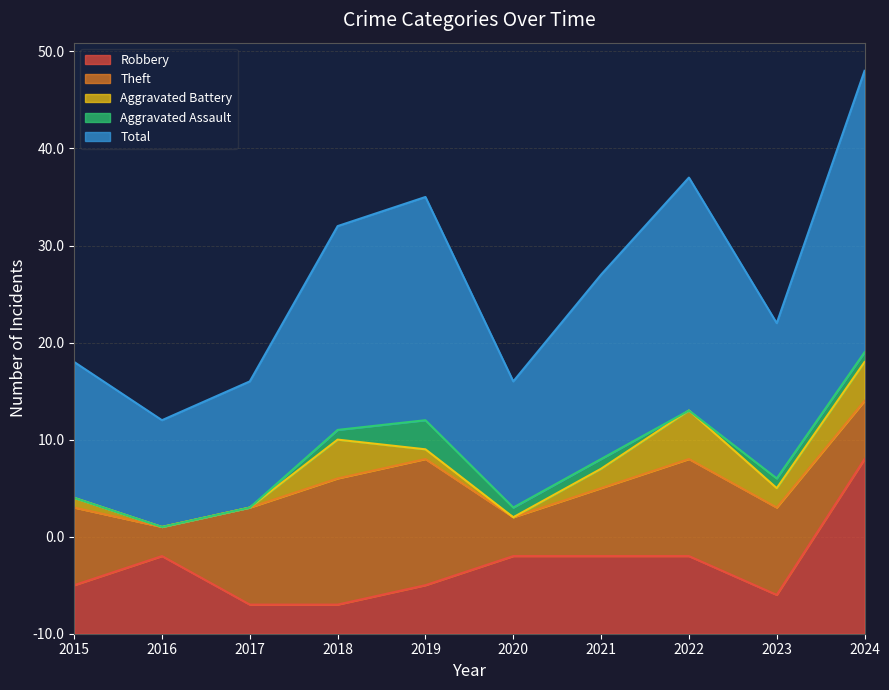

Is the value of Aggravated Assault at 2018 greater than the value of Aggravated Battery at 2015?

No